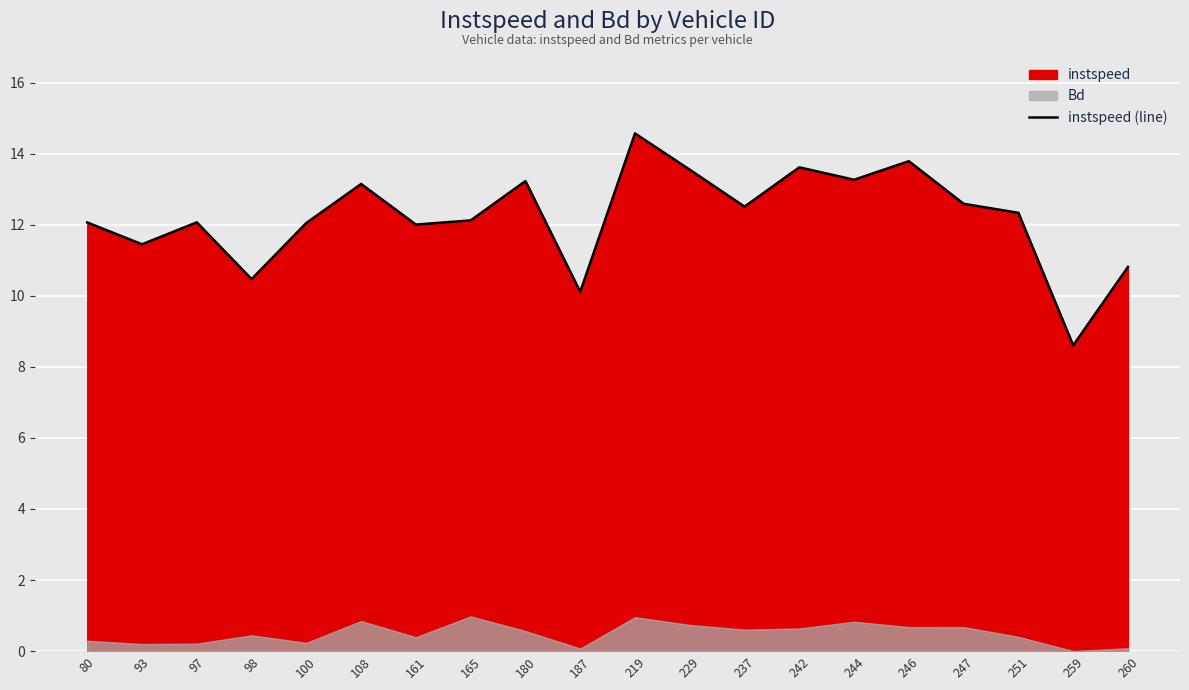

Reading right to left, transcribe all the data shown in this chart.

260=10.8	259=8.6	251=12.3	247=12.6	246=13.8	244=13.3	242=13.6	237=12.5	229=13.6	219=14.6	187=10.1	180=13.2	165=12.1	161=12.0	108=13.1	100=12.1	98=10.5	97=12.1	93=11.5	80=12.1